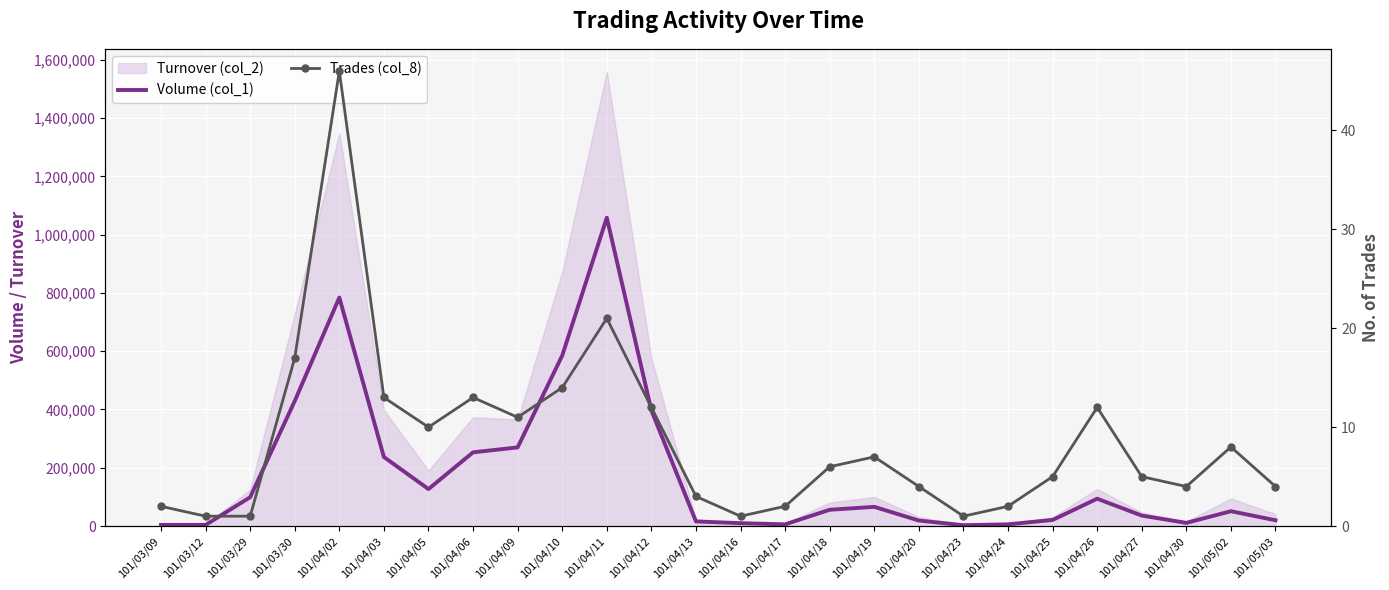

What is the label of the 23rd point from the right?

101/03/30